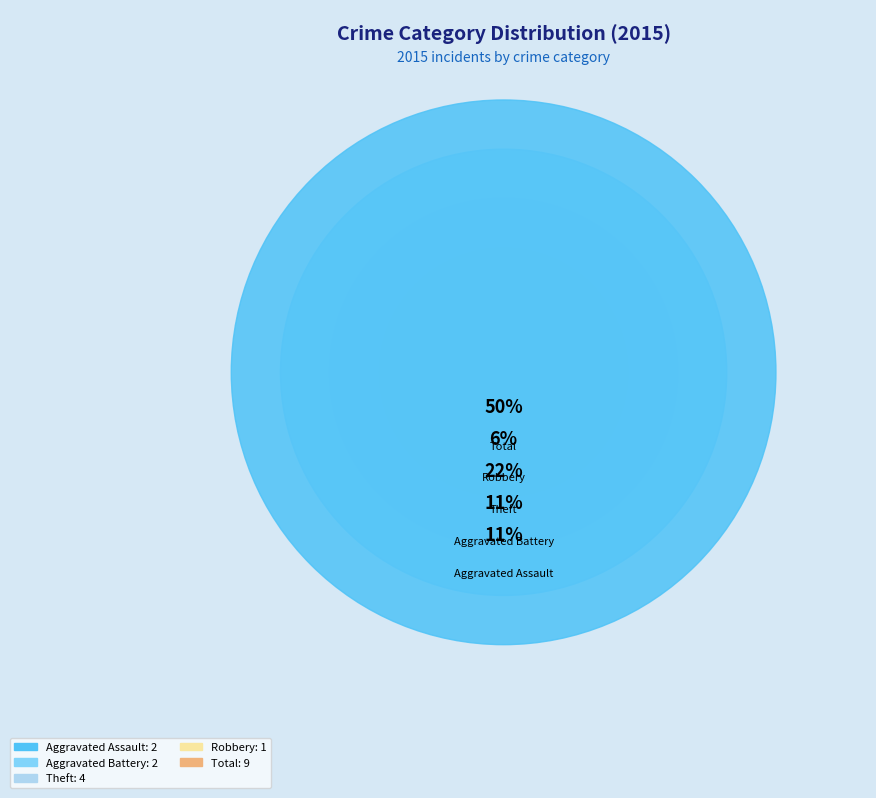

Is there any slice that represents more than half of the pie?

No